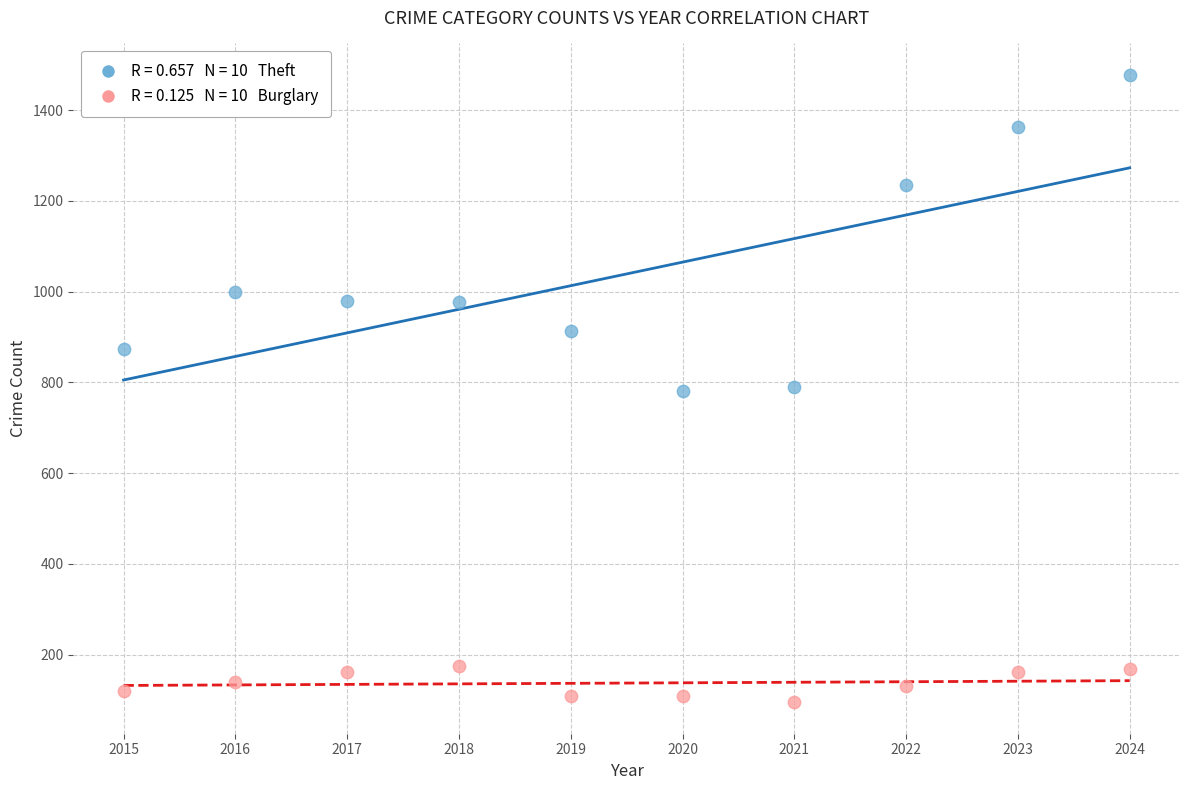

Across all data points, what is the range of X values (max minus min)?

9